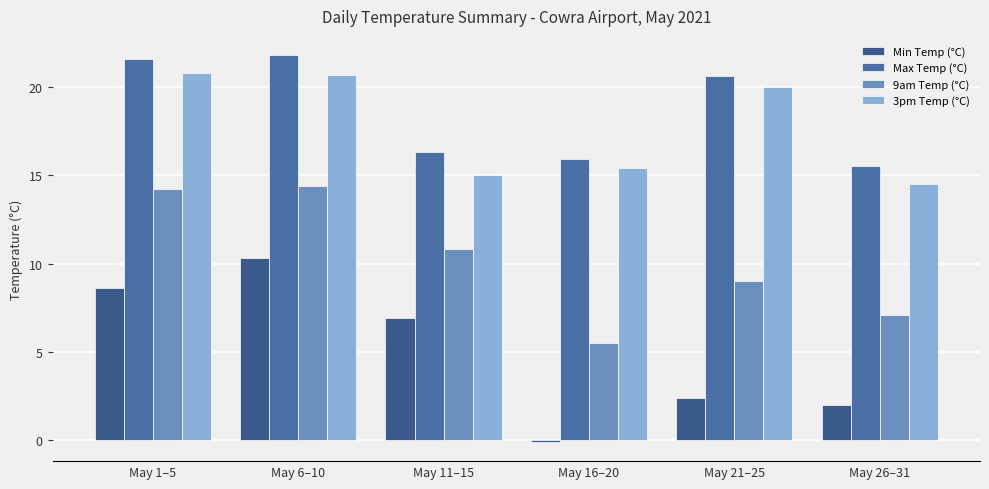

Reading left to right, extract all data points from this chart.

Min Temp (°C): May 1–5=8.6	May 6–10=10.3	May 11–15=6.9	May 16–20=-0.1	May 21–25=2.4	May 26–31=2.0
Max Temp (°C): May 1–5=21.6	May 6–10=21.8	May 11–15=16.3	May 16–20=15.9	May 21–25=20.6	May 26–31=15.5
9am Temp (°C): May 1–5=14.2	May 6–10=14.4	May 11–15=10.8	May 16–20=5.5	May 21–25=9.0	May 26–31=7.1
3pm Temp (°C): May 1–5=20.8	May 6–10=20.7	May 11–15=15.0	May 16–20=15.4	May 21–25=20.0	May 26–31=14.5